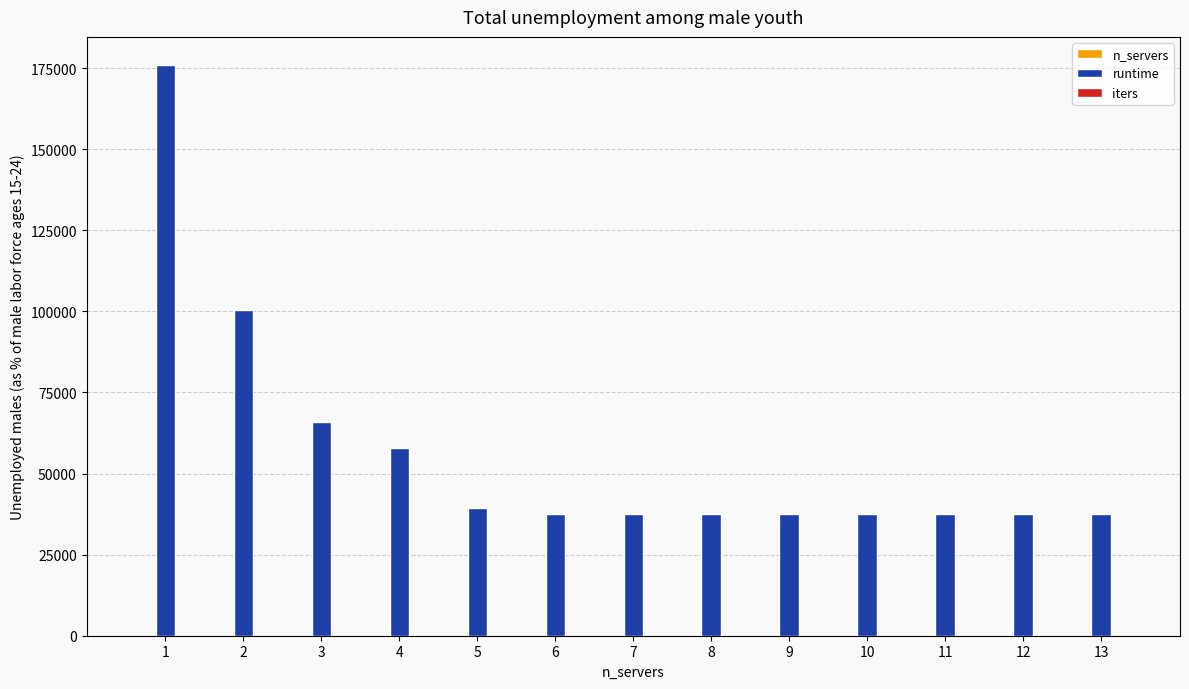

Which series changed the most between 4 and 12?

runtime